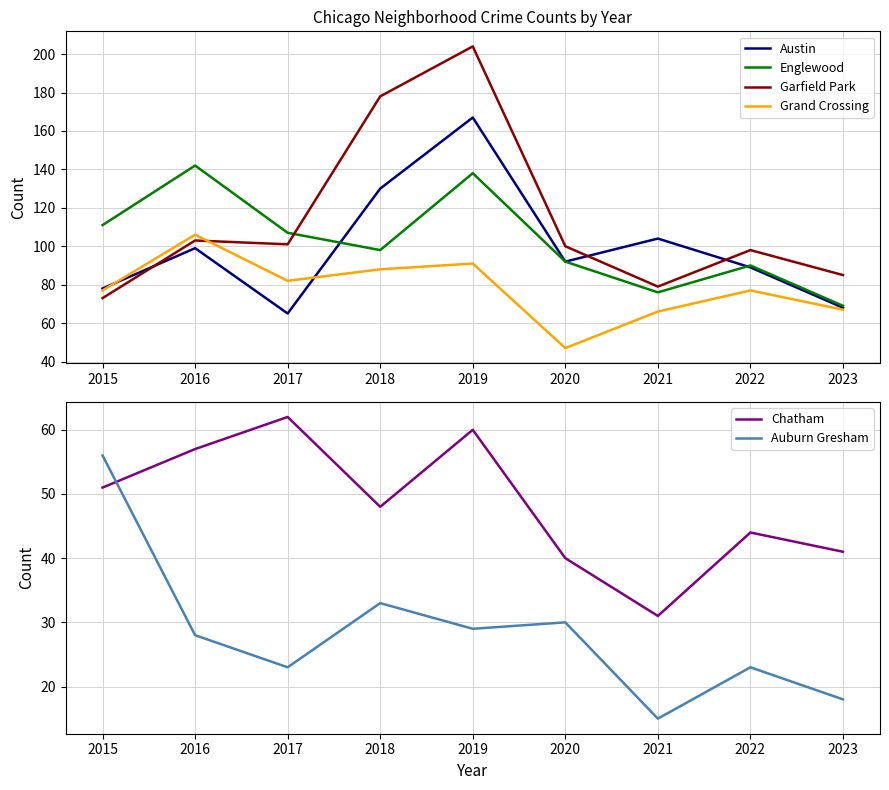

Reading left to right, list all the values displayed in this chart.

Austin: 78	99	65	130	167	92	104	89	68
Englewood: 111	142	107	98	138	92	76	90	69
Garfield Park: 73	103	101	178	204	100	79	98	85
Grand Crossing: 77	106	82	88	91	47	66	77	67
Chatham: 51	57	62	48	60	40	31	44	41
Auburn Gresham: 56	28	23	33	29	30	15	23	18